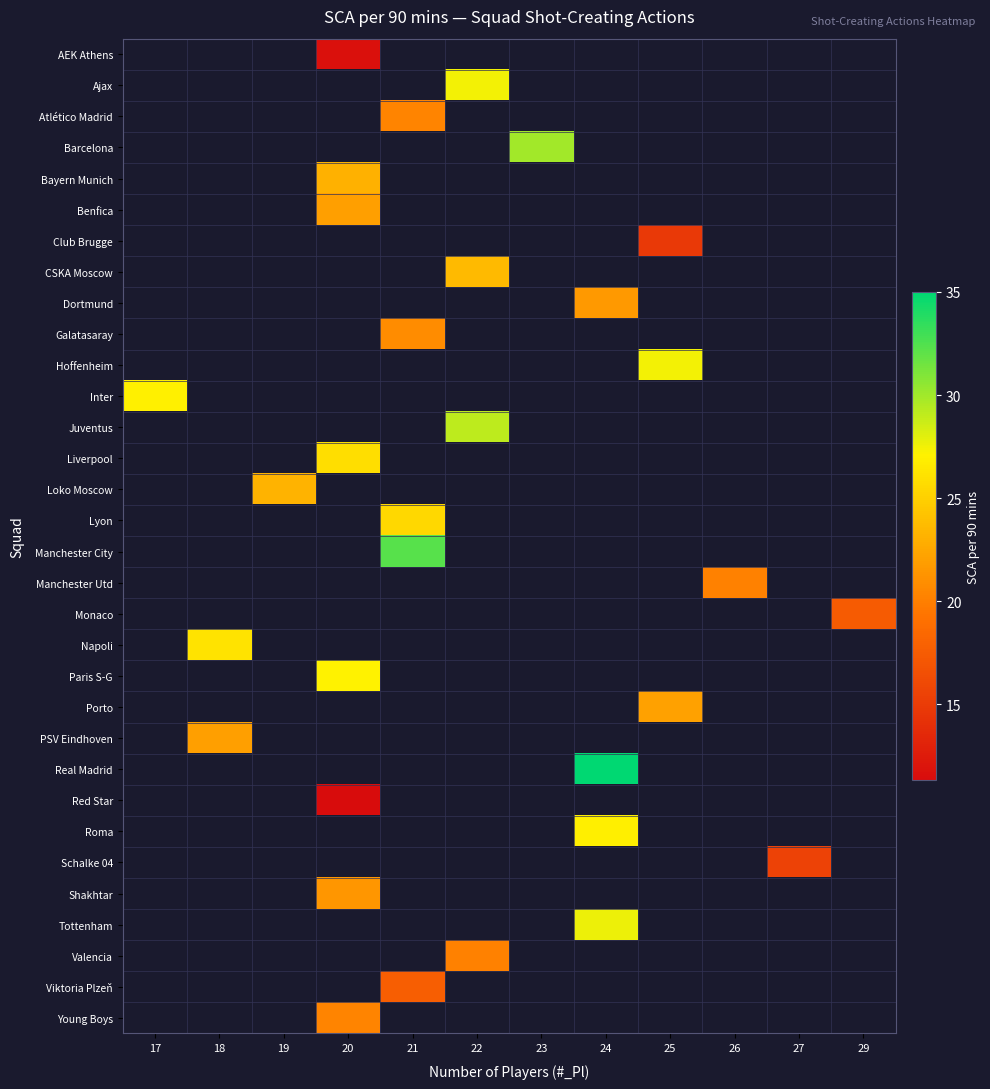

How many distinct data groups are displayed?

32